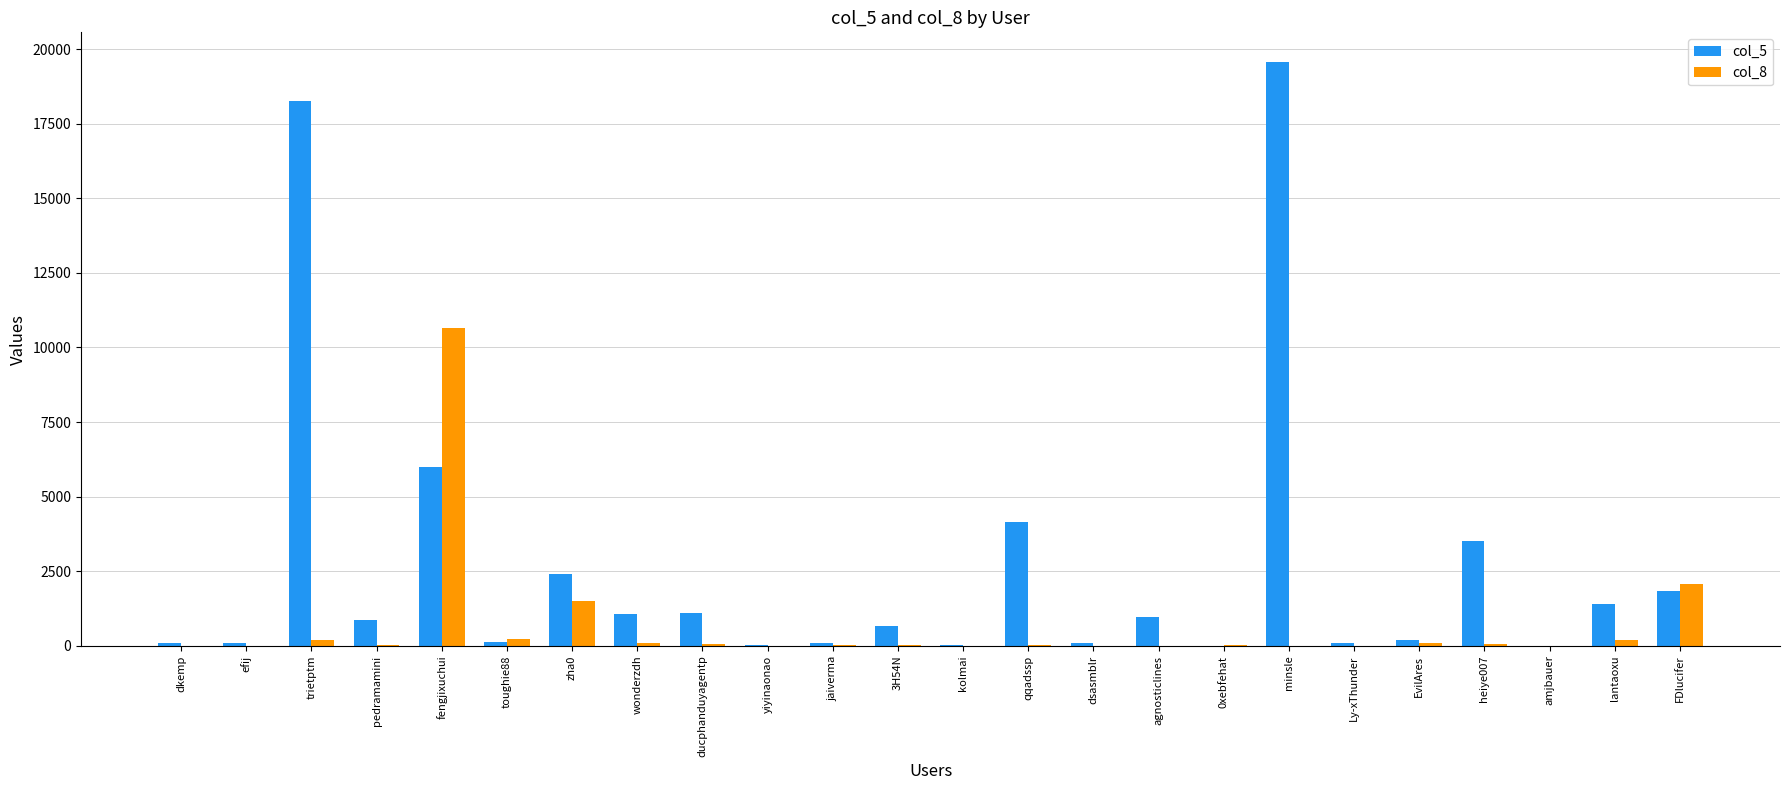

The col_5 series shows 1146 at FDlucifer. True or false?

False